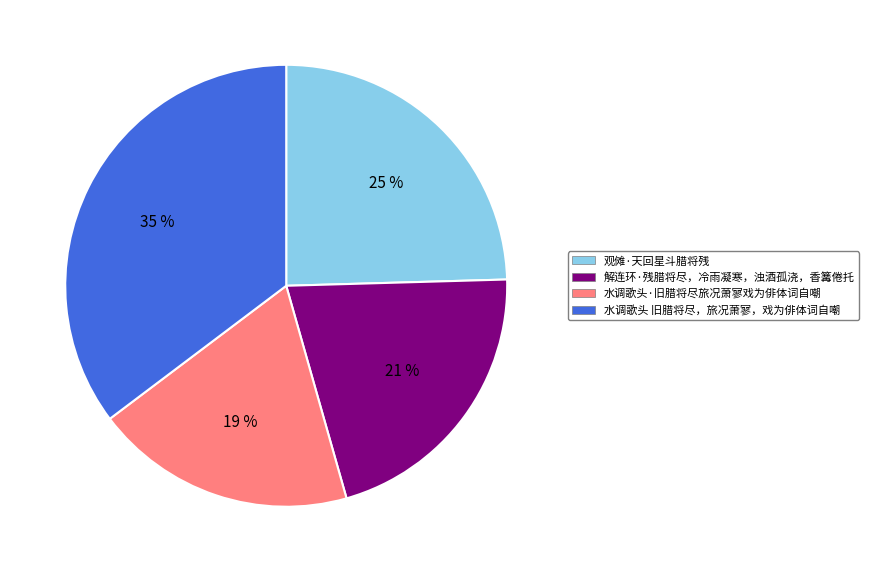

What percentage is the 观傩·天回星斗腊将残 slice, to the nearest percent?

25%